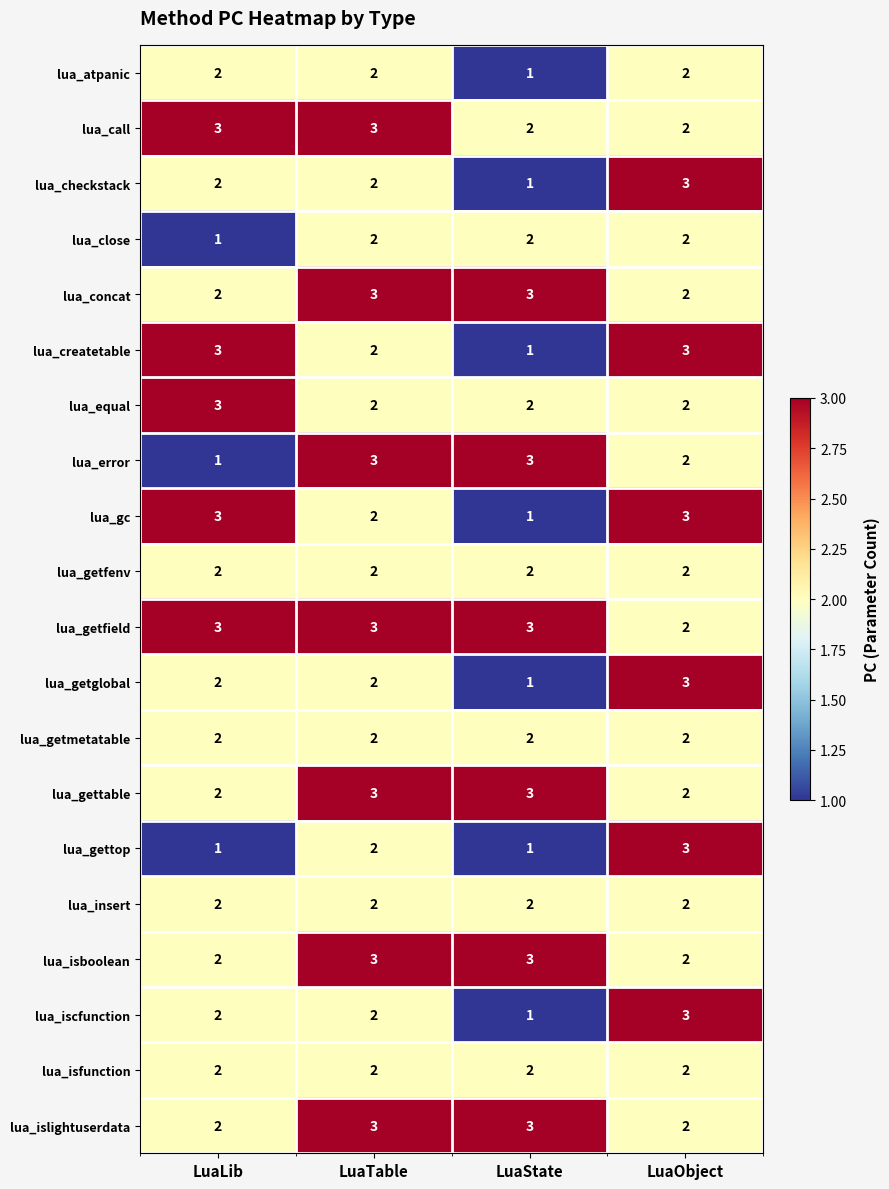

Between LuaLib and LuaObject, which series saw the biggest shift?

lua_gettop